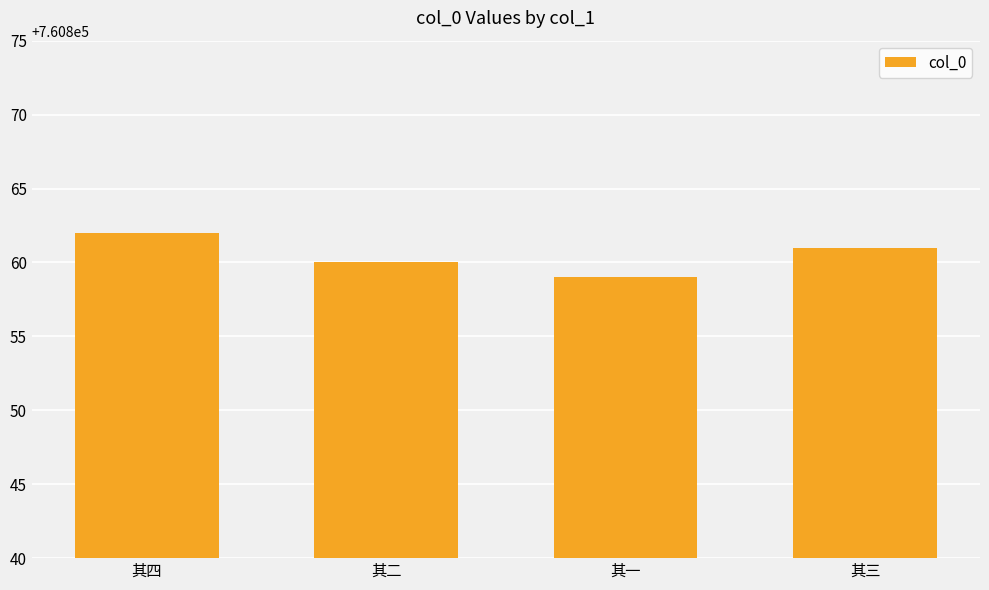

What is the value of the 3rd bar from the left?

760859